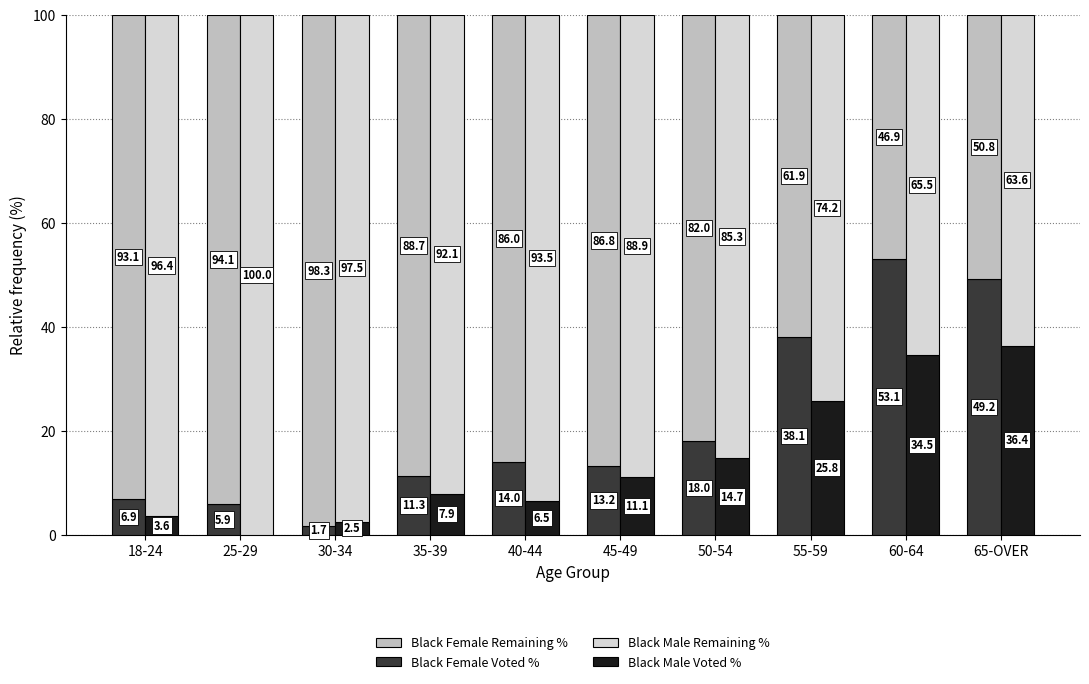

At which category is the sum across all series the highest?

18-24